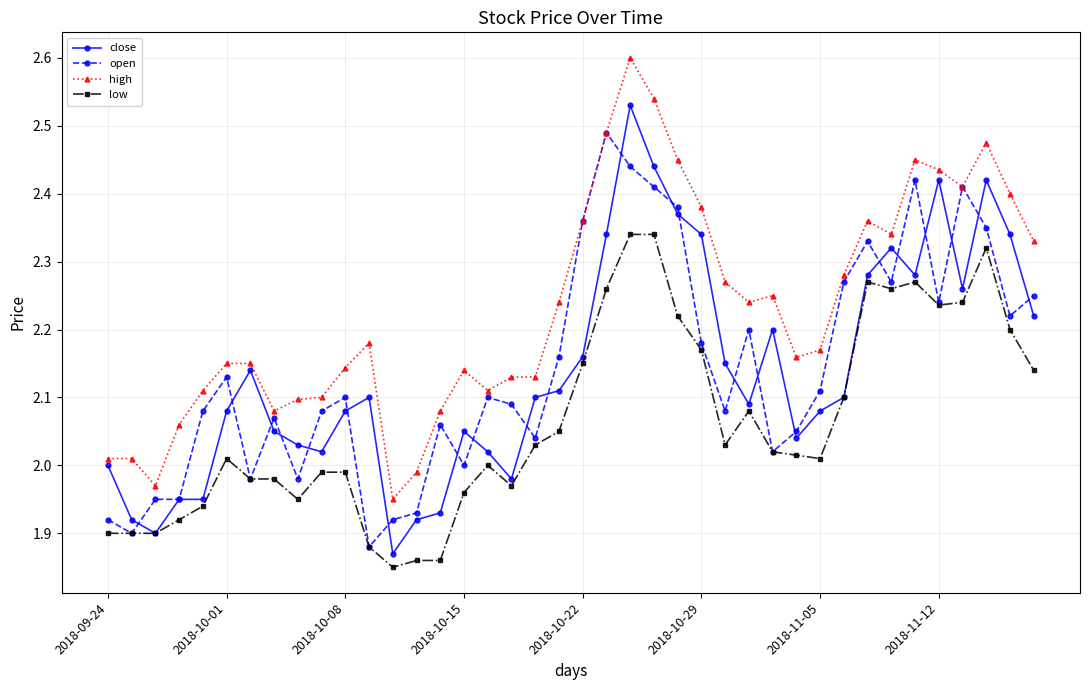

True or false: high has more than 0 interior local peaks.

True